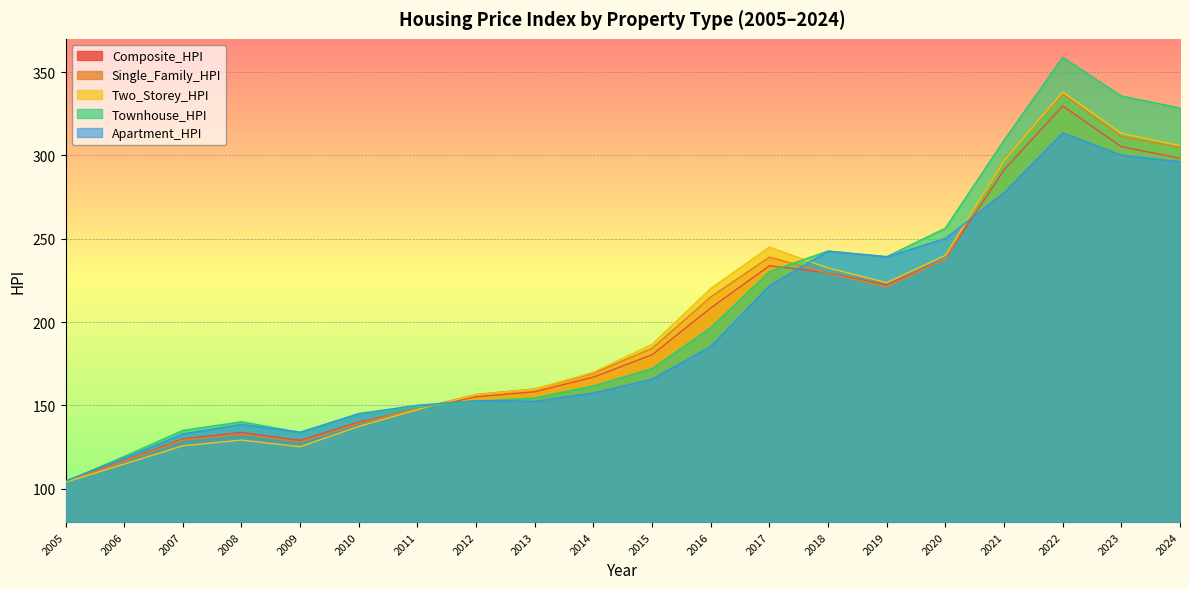

In Townhouse_HPI, how many points are lower than both neighbors (excluding endpoints)?

2